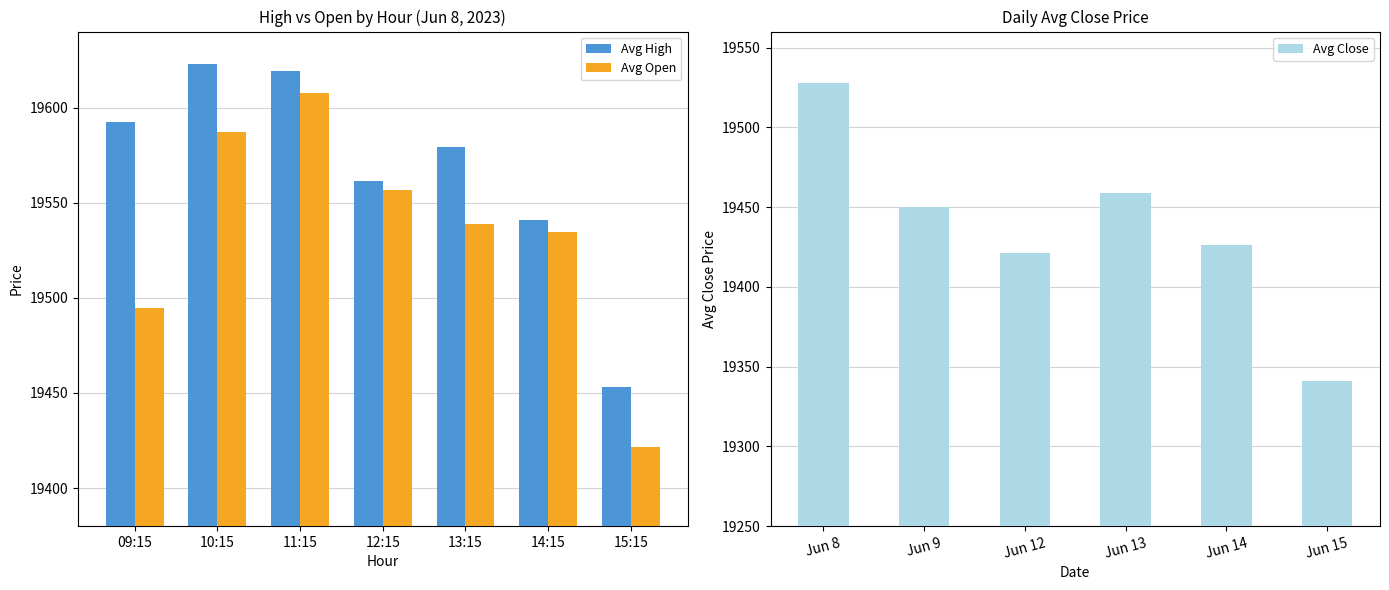

How many values in the Avg Open series are below 19538?

3